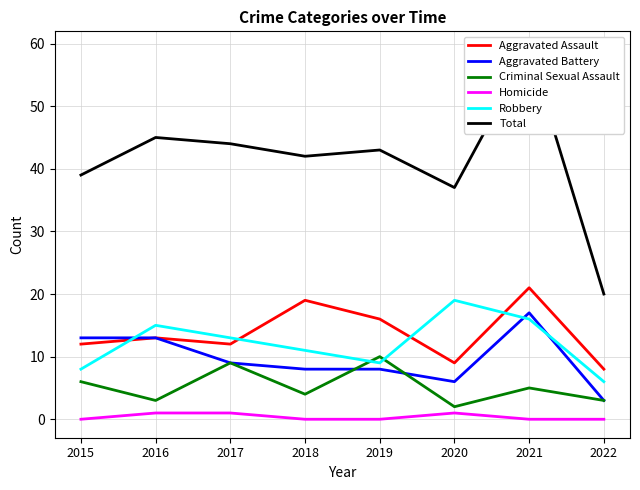

How many data points in Total are less than 43?

4